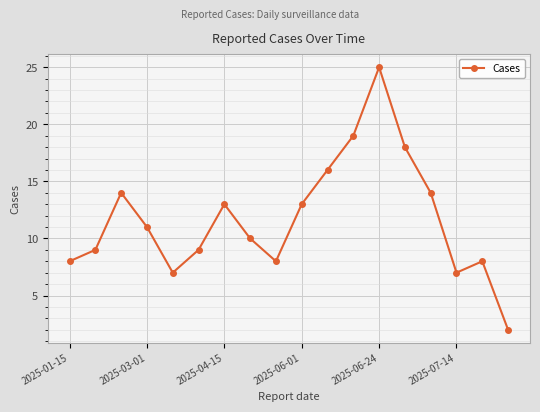

Reading left to right, what are all the values shown in this chart?

8	9	14	11	7	9	13	10	8	13	16	19	25	18	14	7	8	2